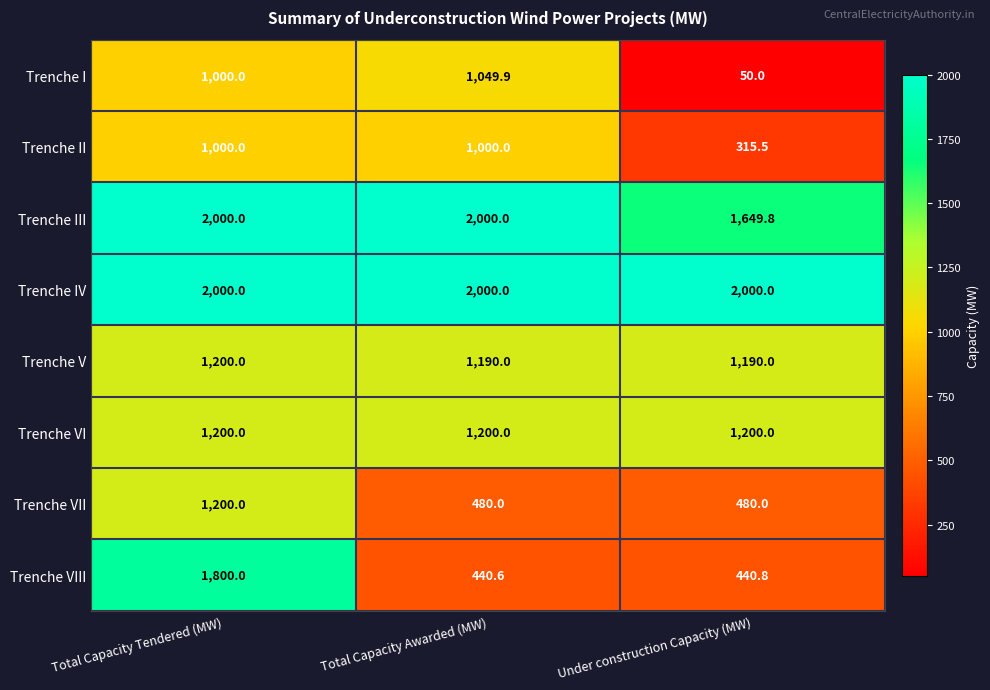

The Trenche VII series shows 480.0 at Total Capacity Awarded (MW). True or false?

True